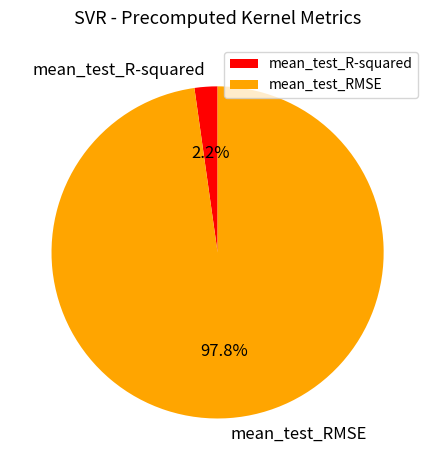

The mean_test_R-squared slice represents 10% of the pie. True or false?

False